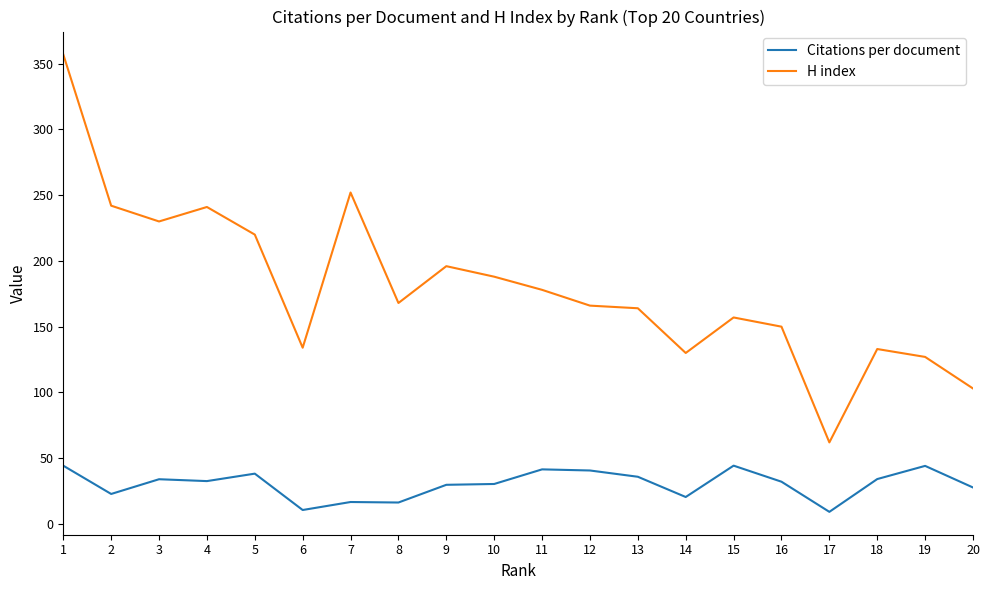

Which series has the largest total across all categories?

H index